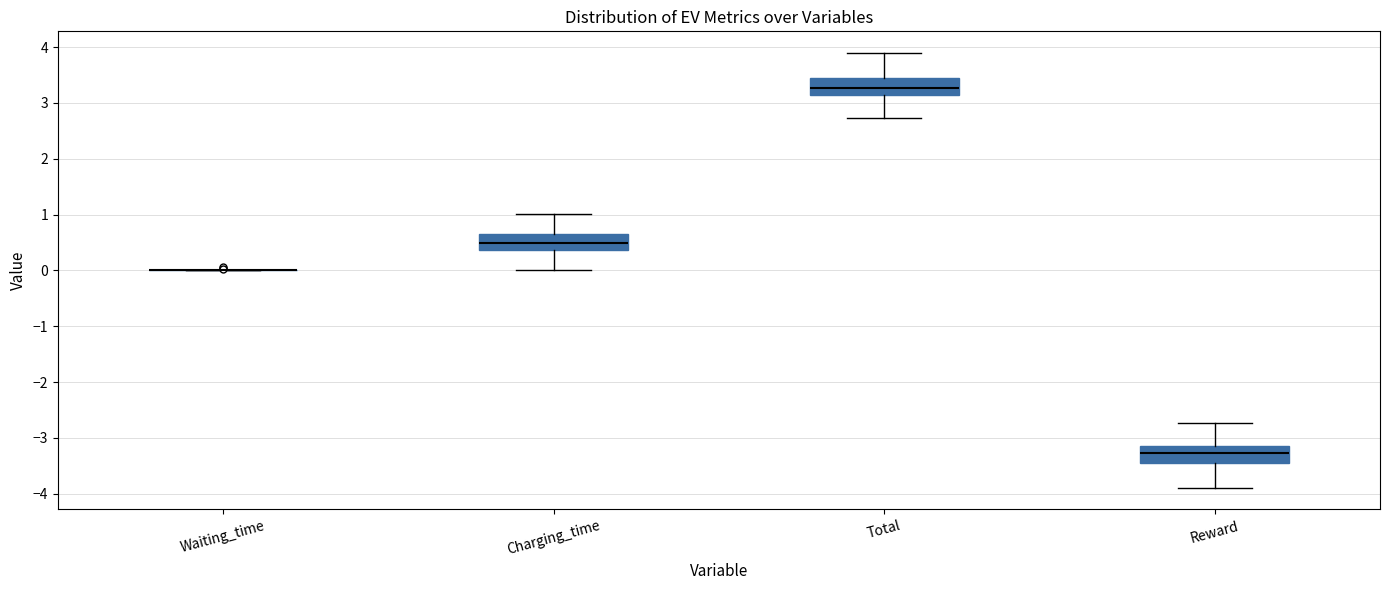

Reading left to right, transcribe this box plot: for each box, give where its median line is, the range the box spans, and where its two whiskers end, as read against the y-axis. The values are not printed on the chart, so give them approximately, as read against the axis.

Waiting_time: box collapsed to a line at 0.0, whiskers 0.0 to 0.0
Charging_time: median 0.5, box 0.4 to 0.7, whiskers 0.0 to 1.0
Total: median 3.3, box 3.1 to 3.4, whiskers 2.7 to 3.9
Reward: median -3.3, box -3.4 to -3.1, whiskers -3.9 to -2.7